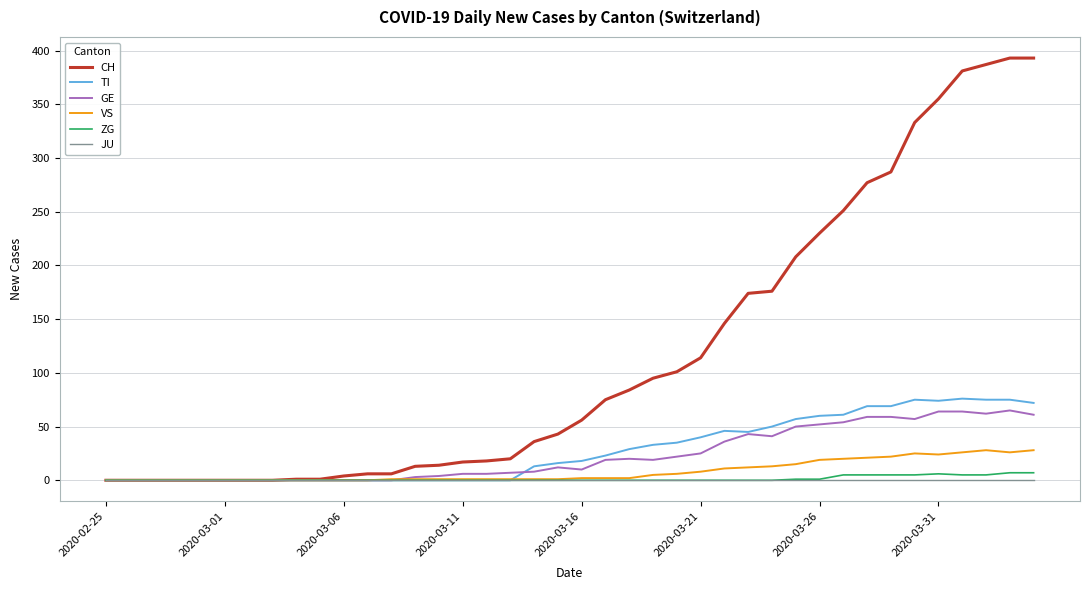

Which series has the widest spread of values?

CH